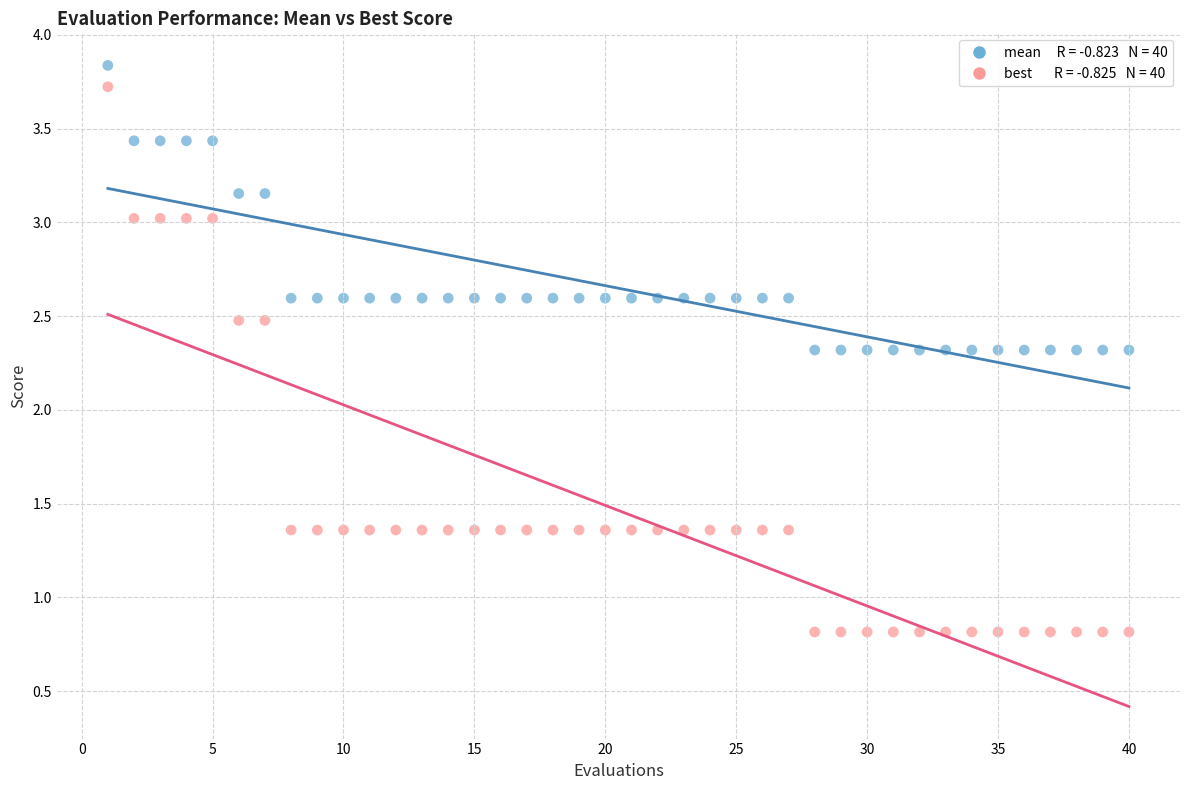

Across all data points, what is the range of X values (max minus min)?

39.0